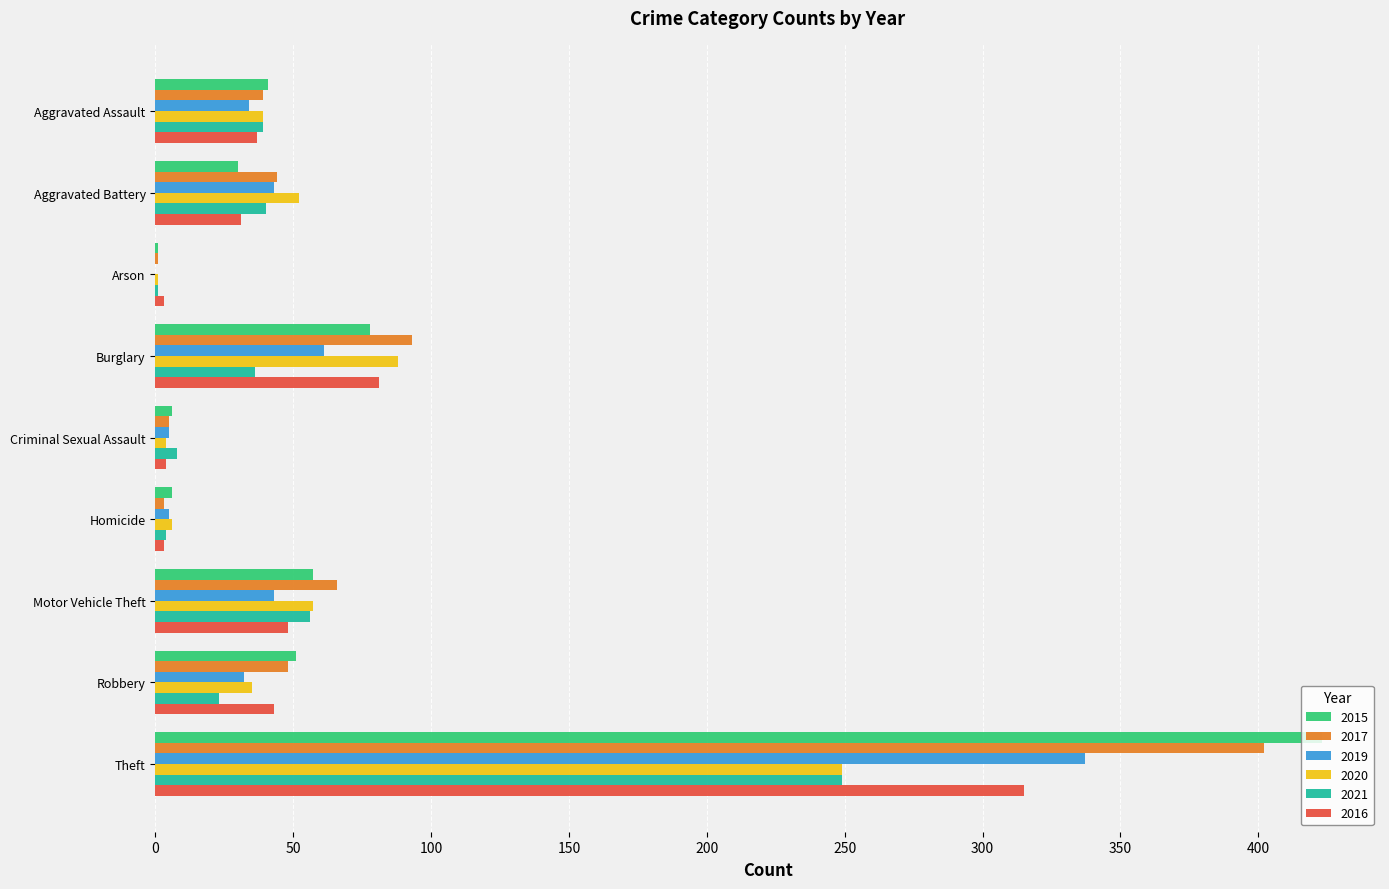

At which category is the sum across all series the highest?

Theft